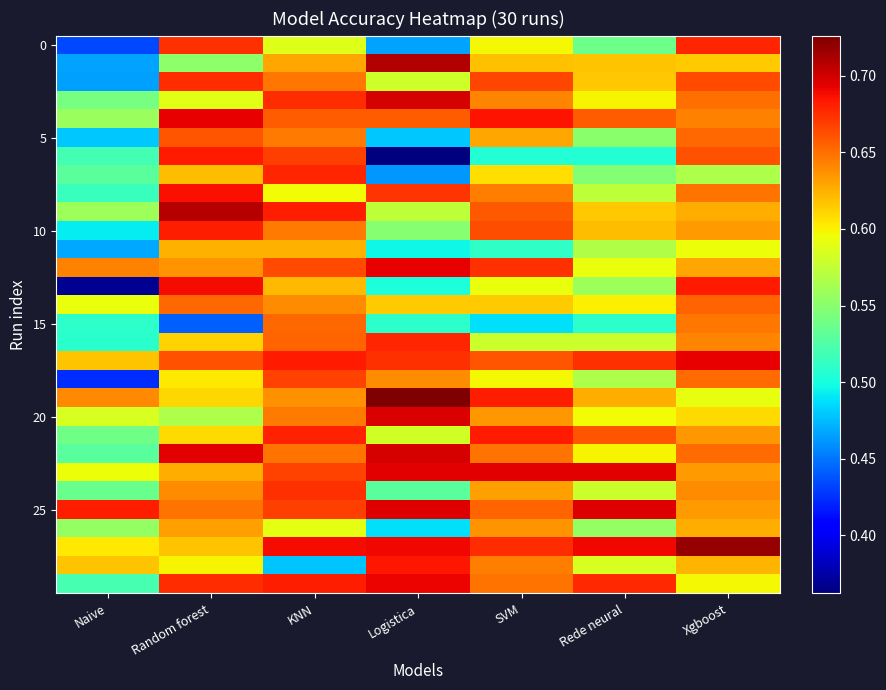

At which category is the sum across all series the highest?

KNN